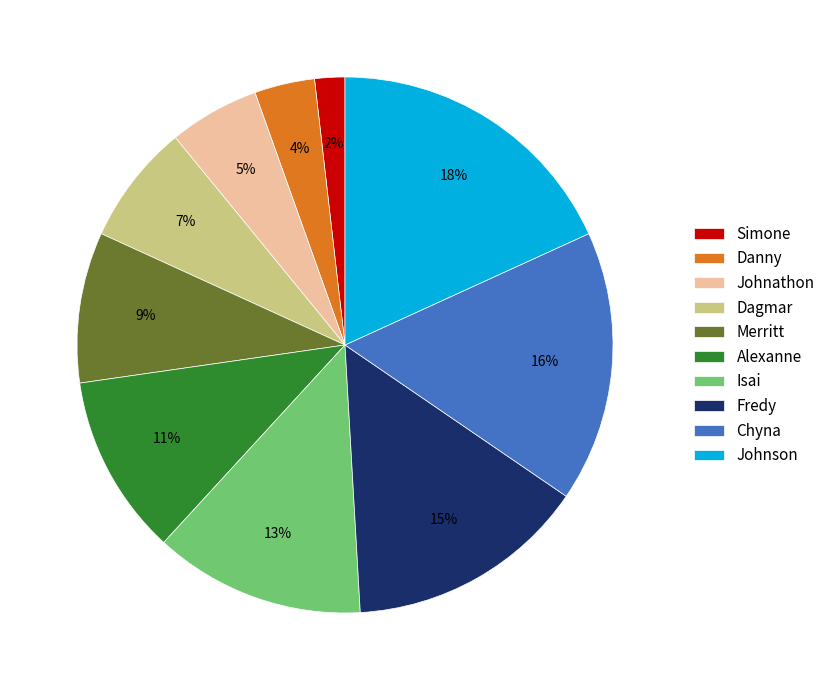

To the nearest percent, what portion does Johnson represent?

18%